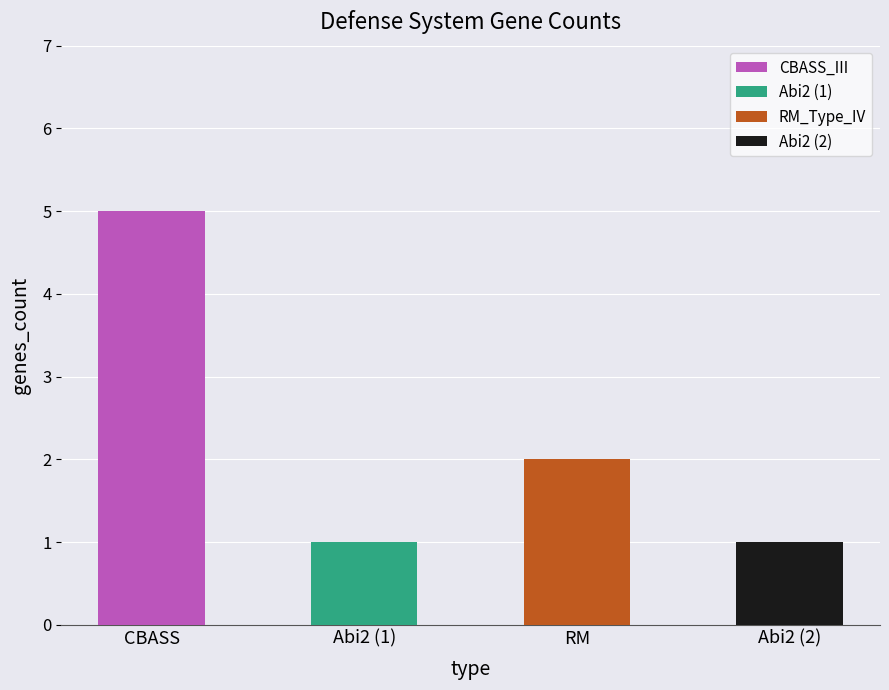

Reading right to left, list all the values displayed in this chart.

Abi2 (2)=1	RM=2	Abi2 (1)=1	CBASS=5